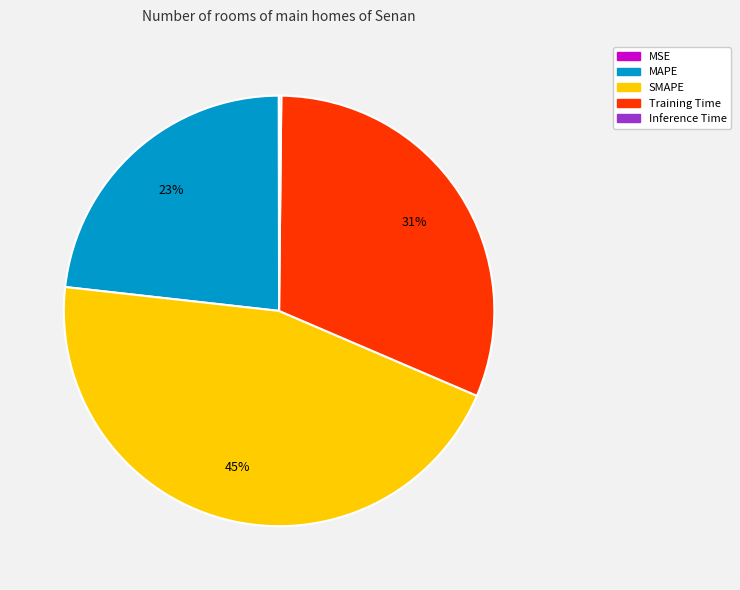

What percentage is the Training Time slice, to the nearest percent?

31%